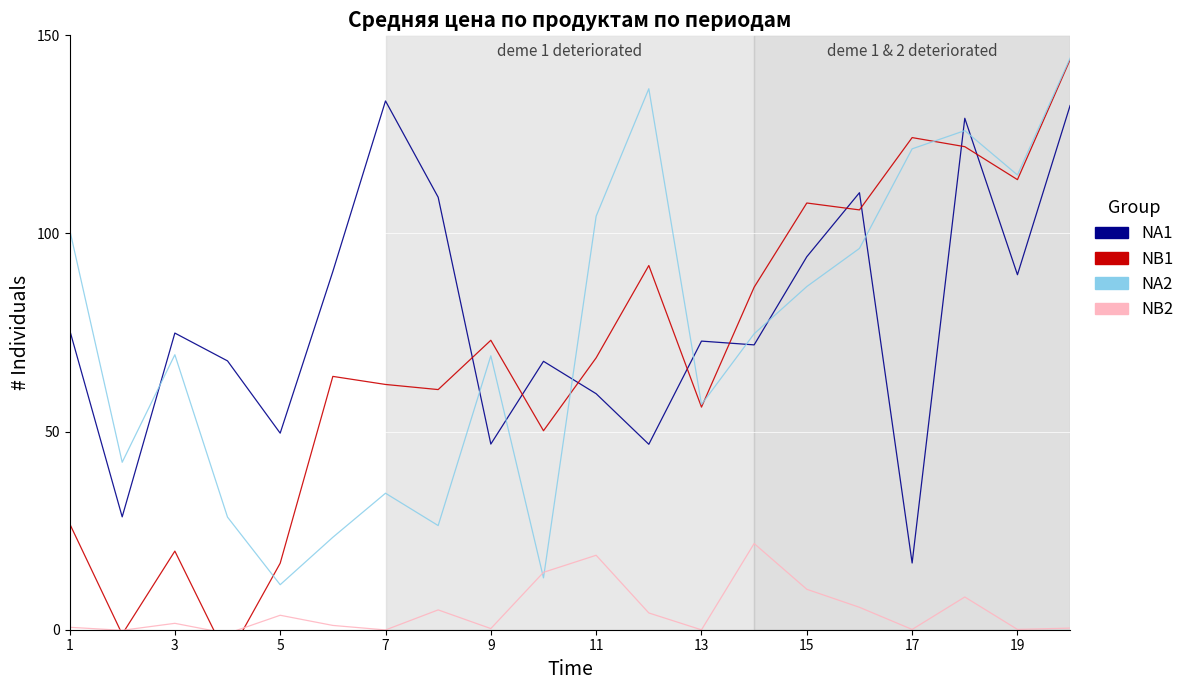

At 1, list the series in order from largest to smallest.

NA2, NA1, NB1, NB2